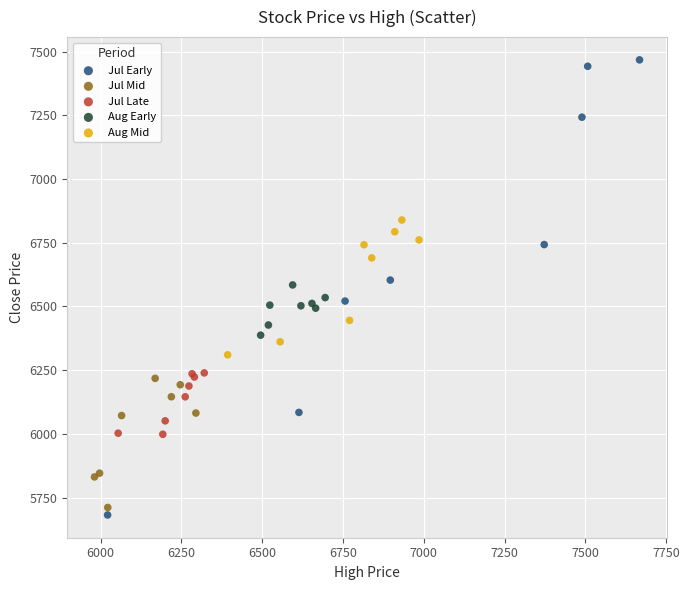

Which series has the largest Y range (max minus min)?

Jul Early